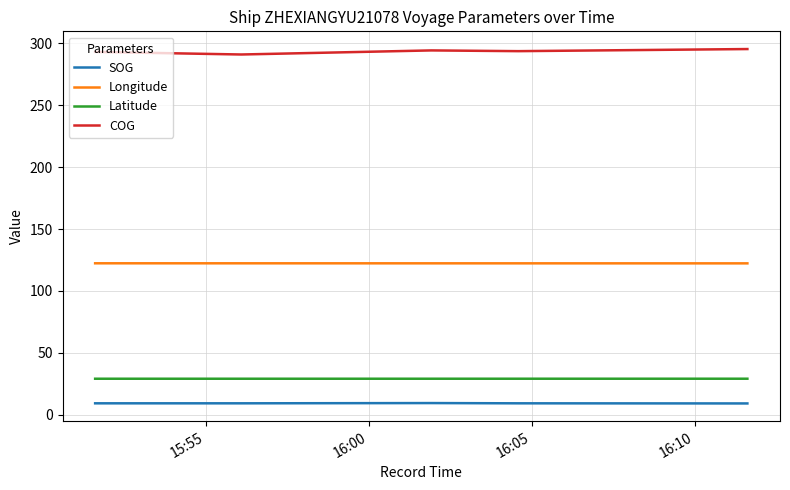

Rank the series by their maximum value, from highest to lowest.

COG, Longitude, Latitude, SOG